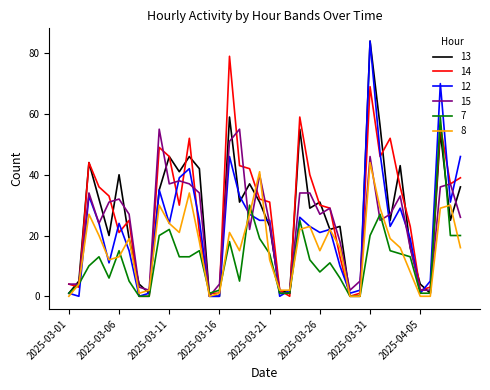

What is the highest value of the 7 series?

59